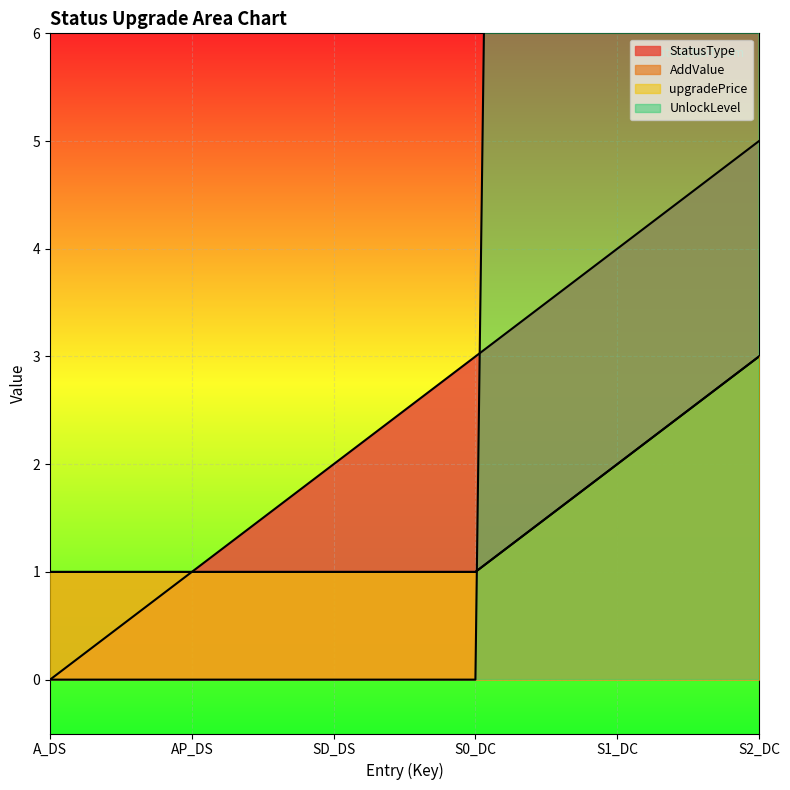

Is the value of StatusType at S0_DC greater than the value of upgradePrice at SD_DS?

Yes